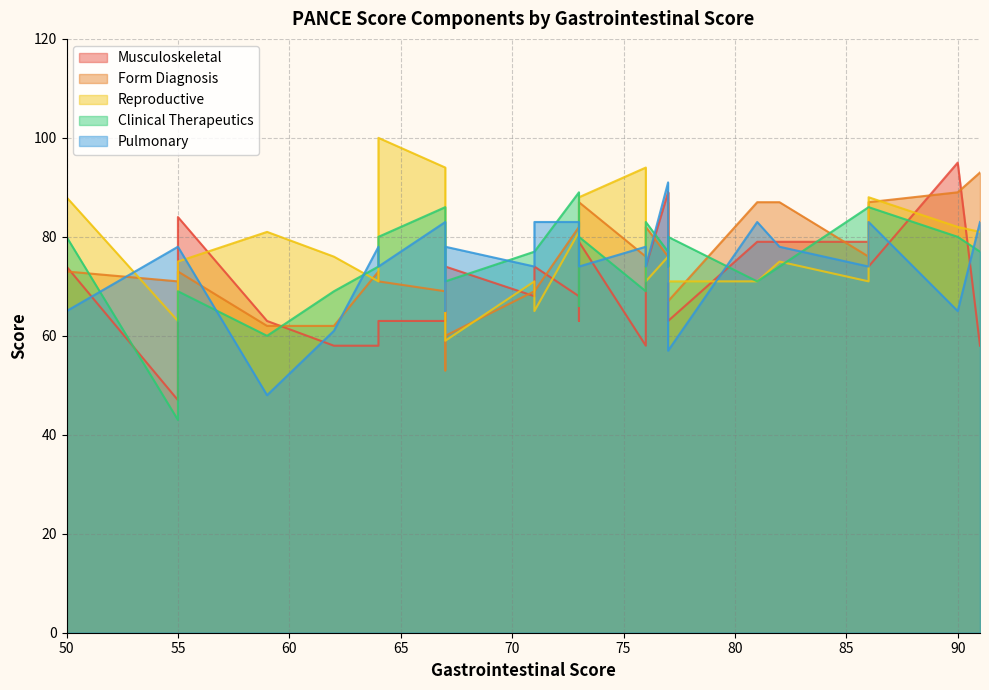

What is the total value across all series at 76?

375